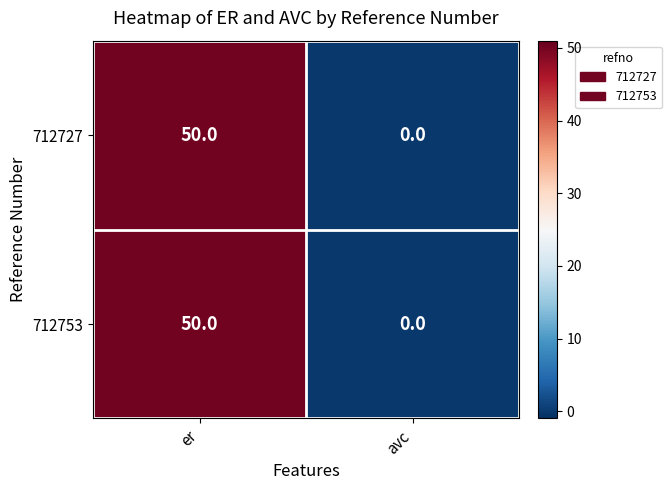

The value of 712753 at avc is 0. True or false?

True